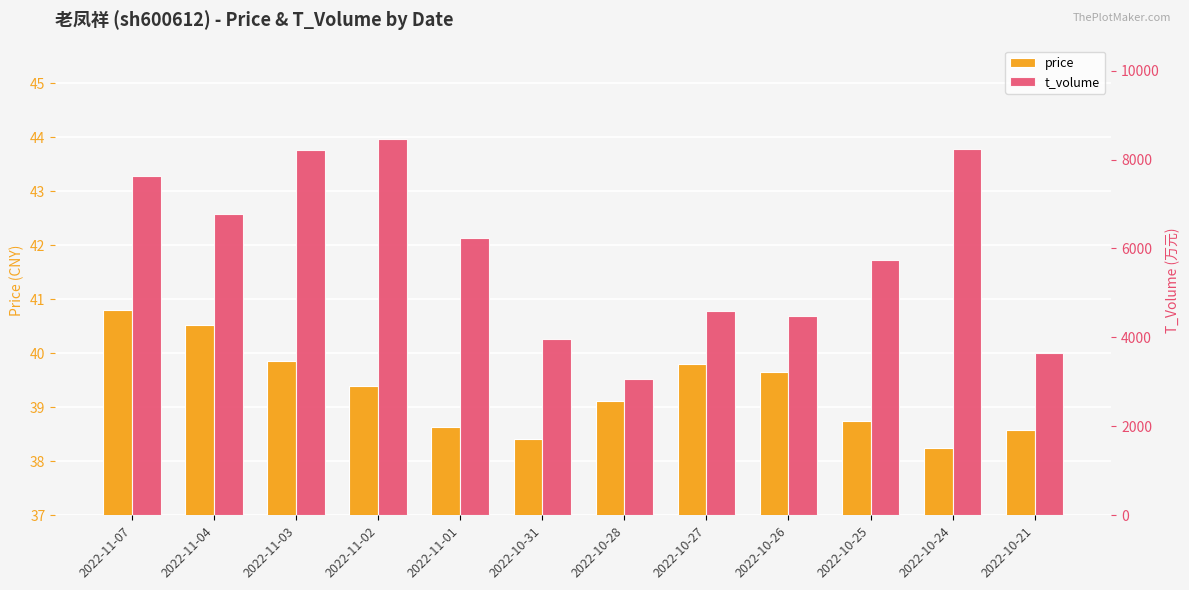

What position from the right is 2022-11-01?

8